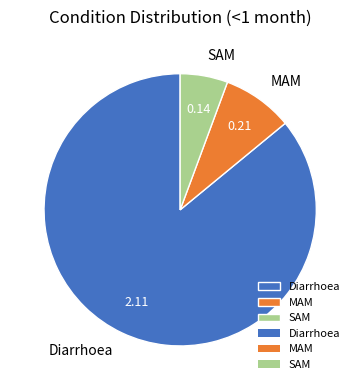

Combined, do SAM and MAM account for over 50%?

No